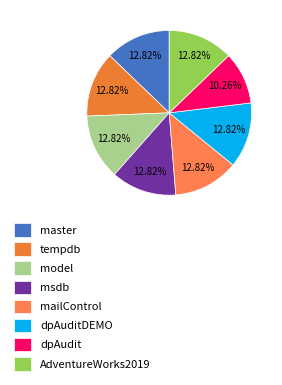

Is there a majority slice in this chart?

No